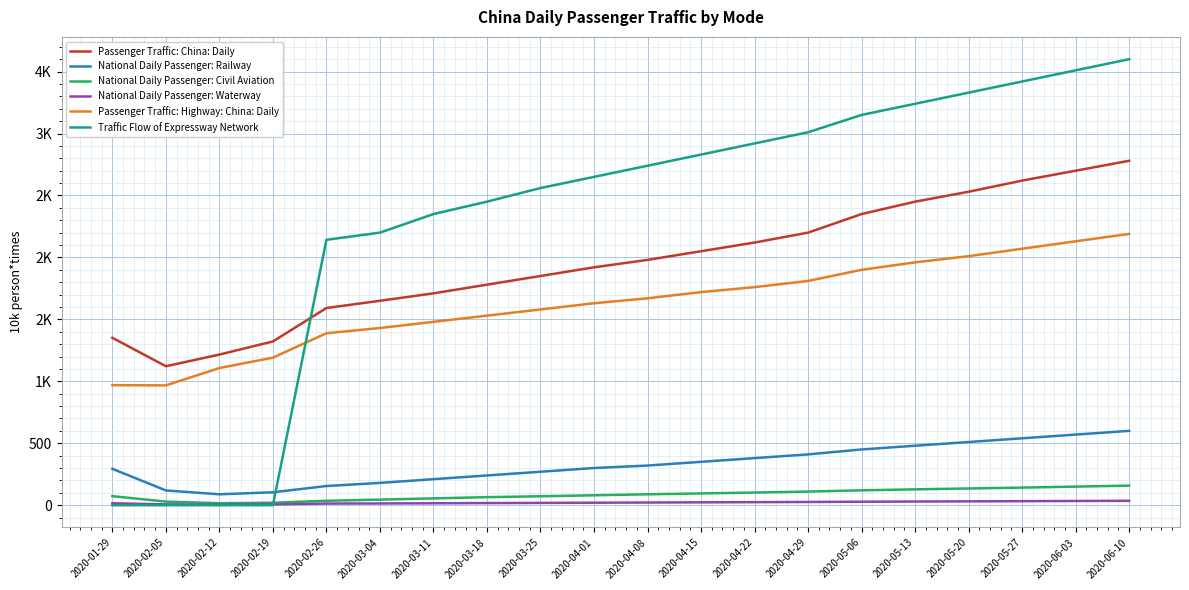

What are all the series names shown in the legend?

Passenger Traffic: China: Daily, National Daily Passenger: Railway, National Daily Passenger: Civil Aviation, National Daily Passenger: Waterway, Passenger Traffic: Highway: China: Daily, Traffic Flow of Expressway Network